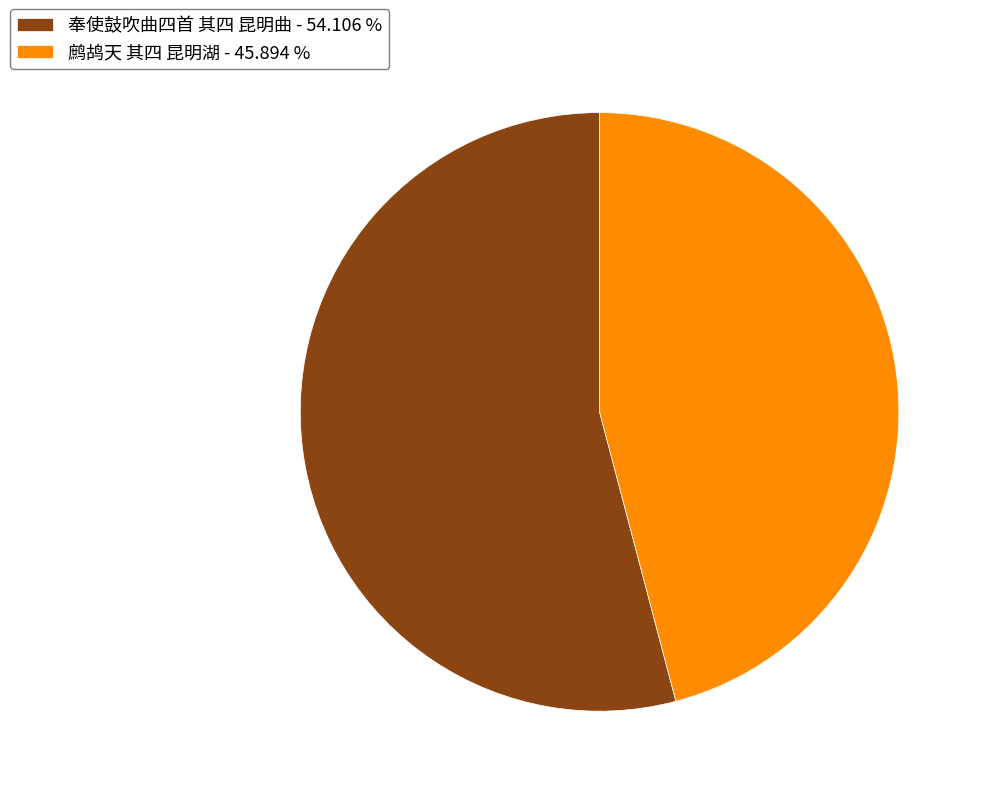

Combined, do 鹧鸪天 其四 昆明湖 - 45.894 % and 奉使鼓吹曲四首 其四 昆明曲 - 54.106 % account for over 50%?

Yes